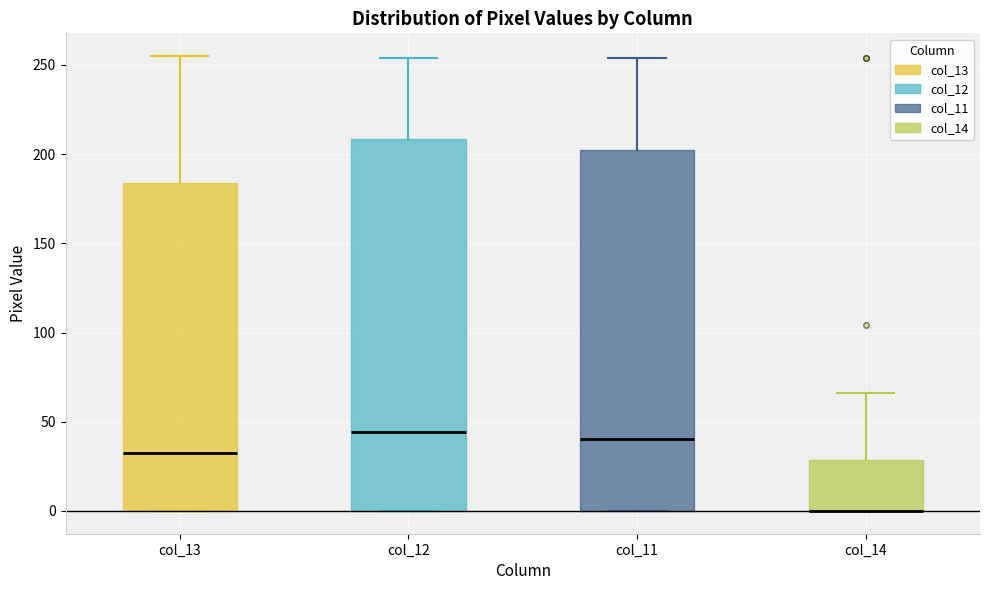

Comparing the boxes themselves (not the whiskers), which one is the tallest?

col_12